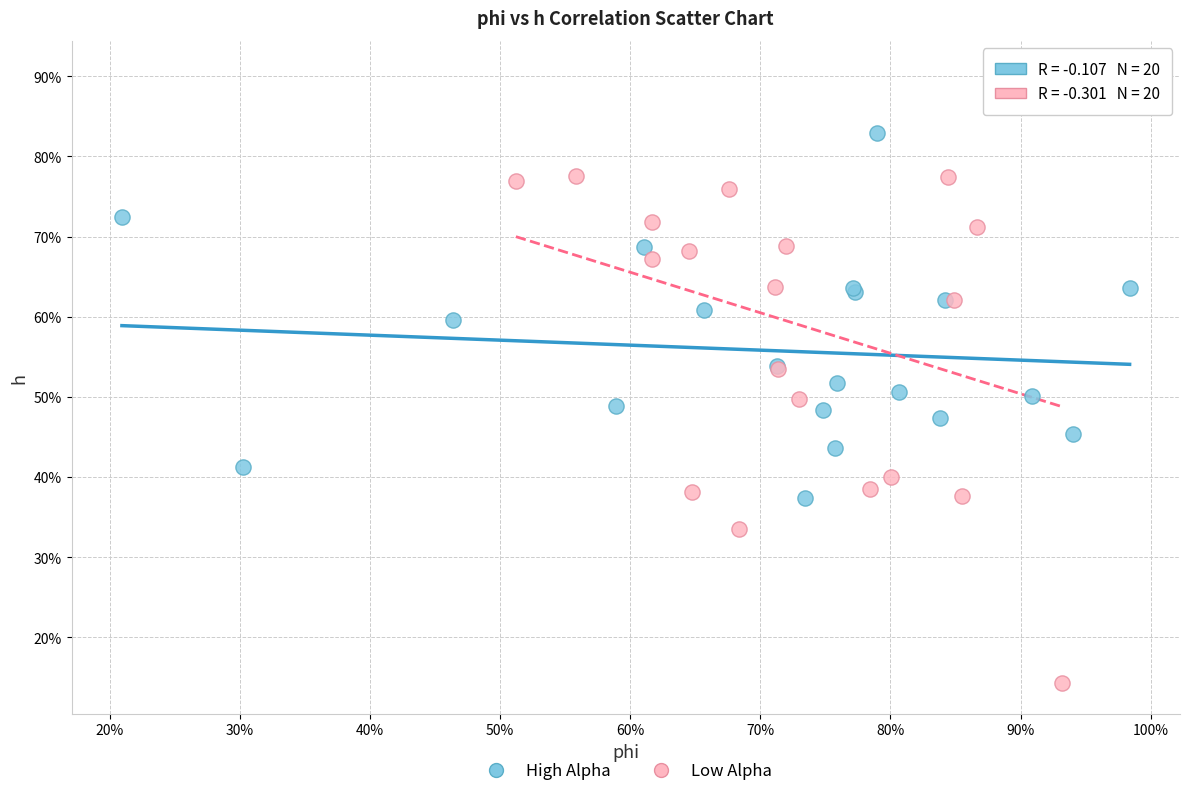

What are all the series names shown in the legend?

High Alpha, Low Alpha